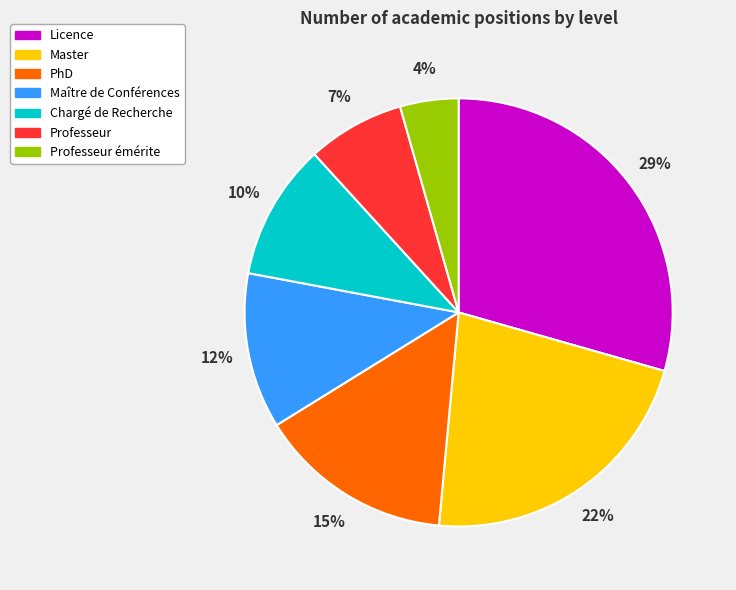

Does Maître de Conférences represent more than half of the total?

No